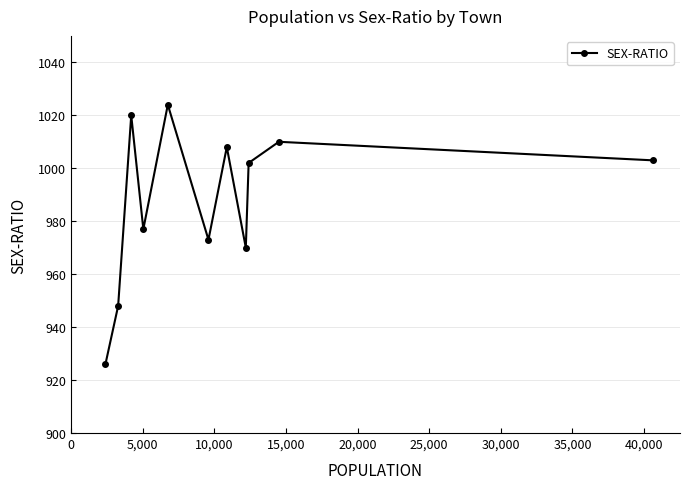

How many interior local valleys (lower than both neighbors) does the data have?

3